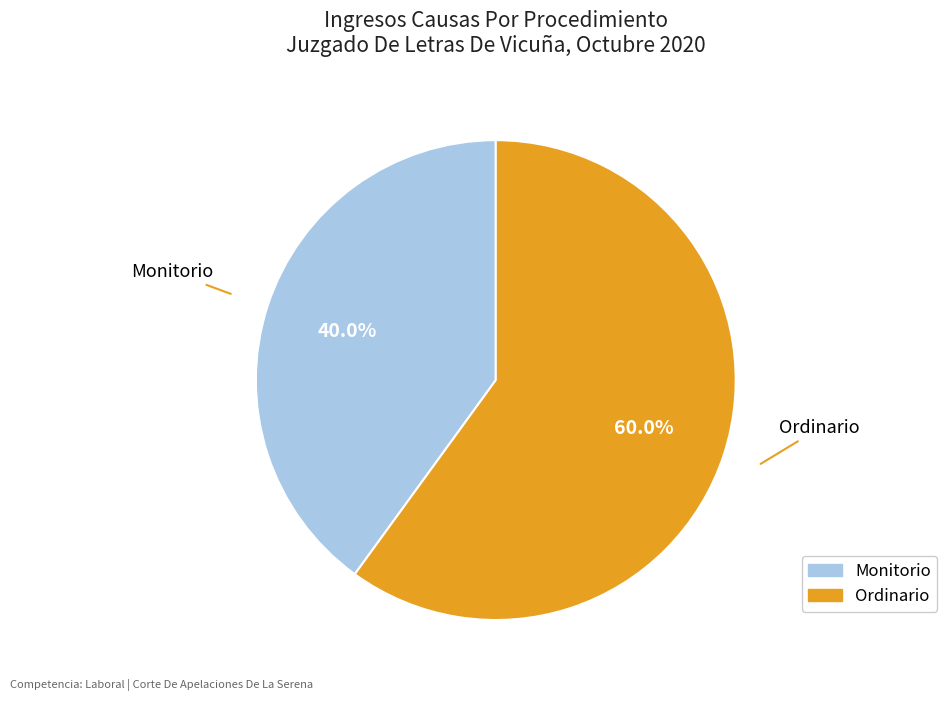

Is Monitorio the majority of the pie?

No